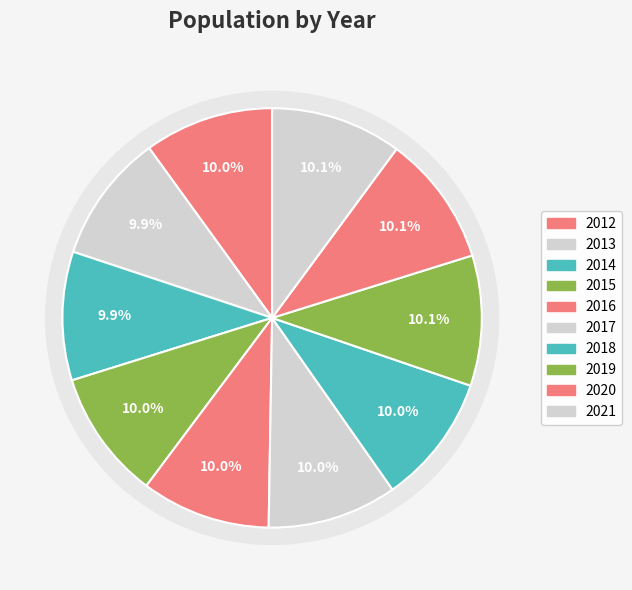

Is 2019 the majority of the pie?

No